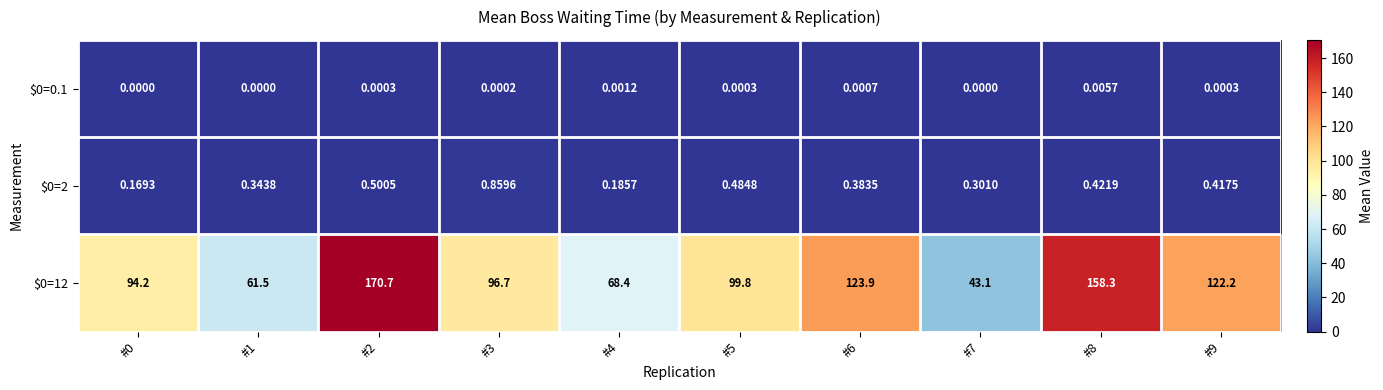

How many data points does each series have?

10